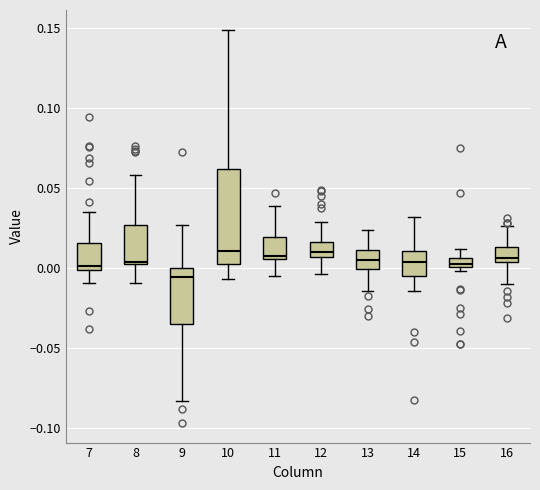

Where is the upper edge of the box at x = 9 on the y-axis? The values are not printed on the chart, so give them approximately, as read against the axis.

0.000